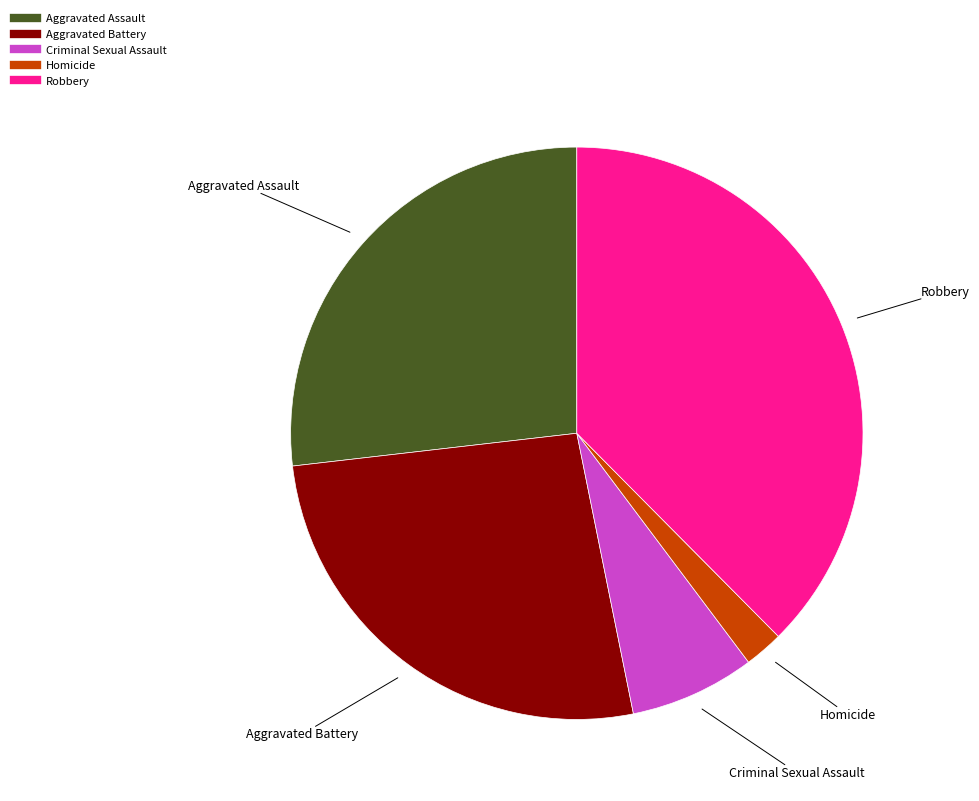

True or false: Aggravated Battery accounts for 16% of the total.

False